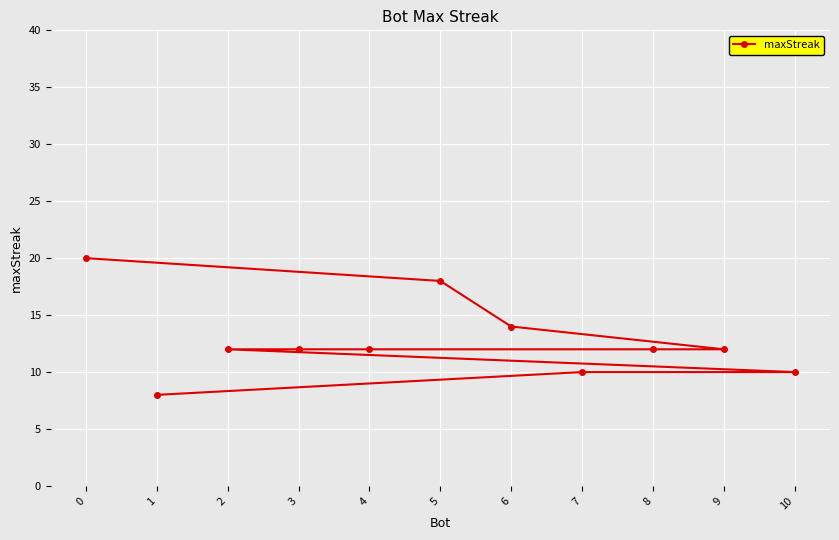

List the labels in order of value, smallest first.

1, 10, 7, 9, 8, 4, 3, 2, 6, 5, 0